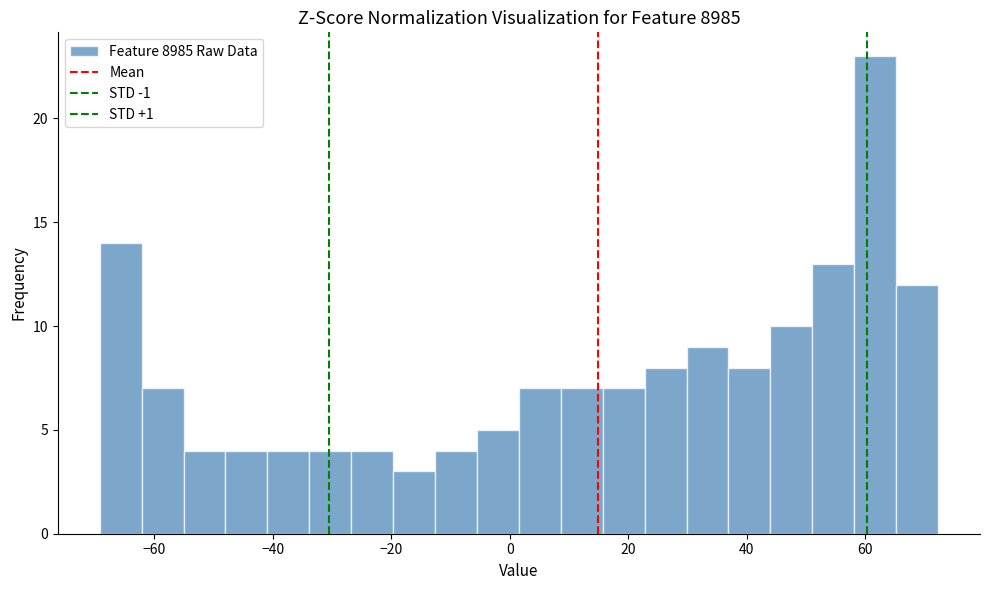

Around what value on the x-axis is the tallest bar? Give the approximate position of its centre, as read against the axis.

62